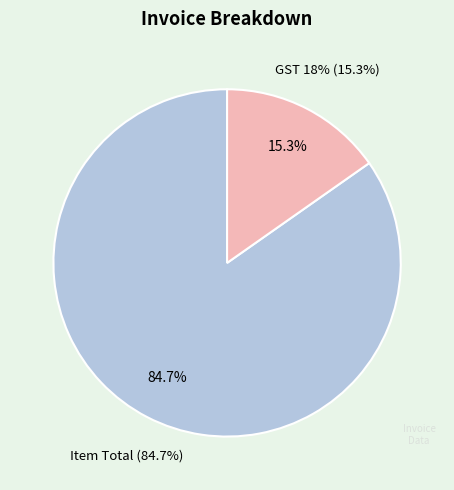

Is it true that GST 18% is 1% of the pie?

False